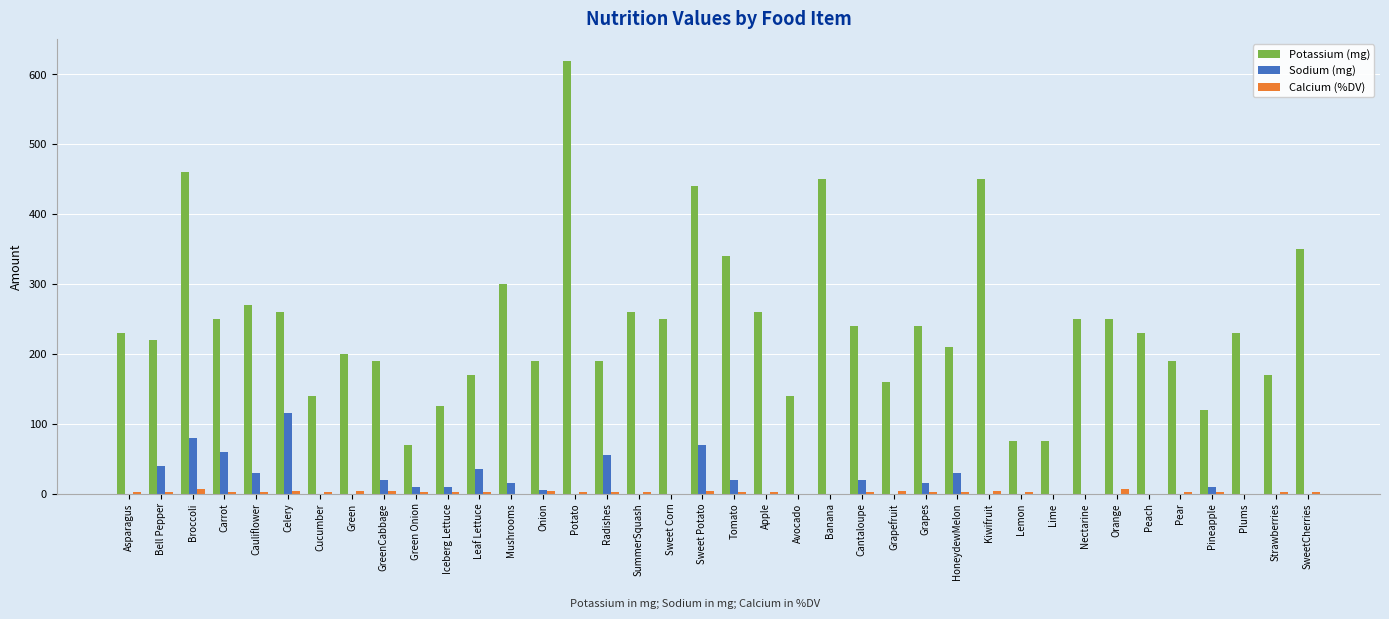

What is the total value across all series at Grapefruit?

164